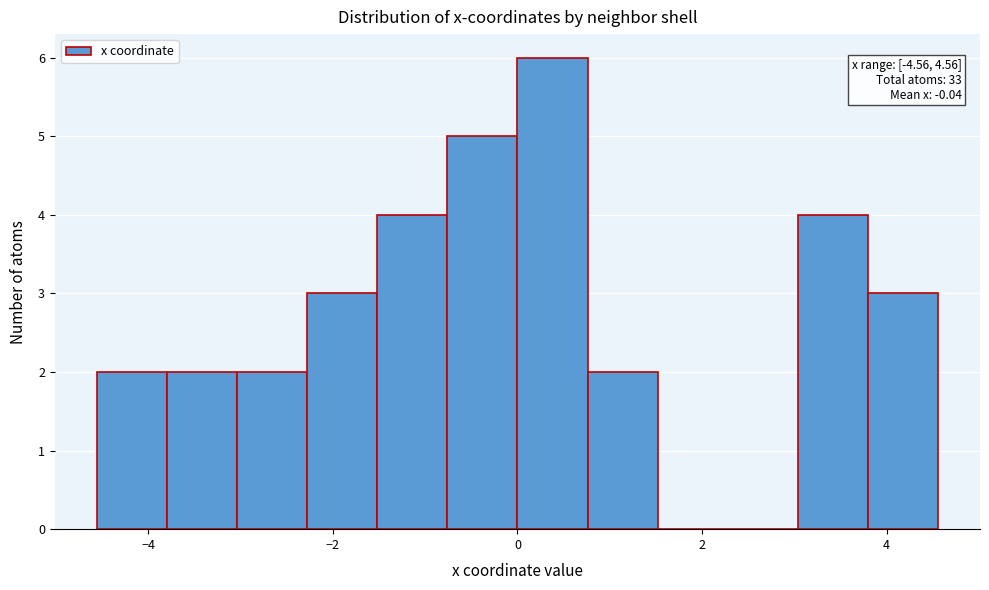

Around what value on the x-axis is the tallest bar? Give the approximate position of its centre, as read against the axis.

0.4